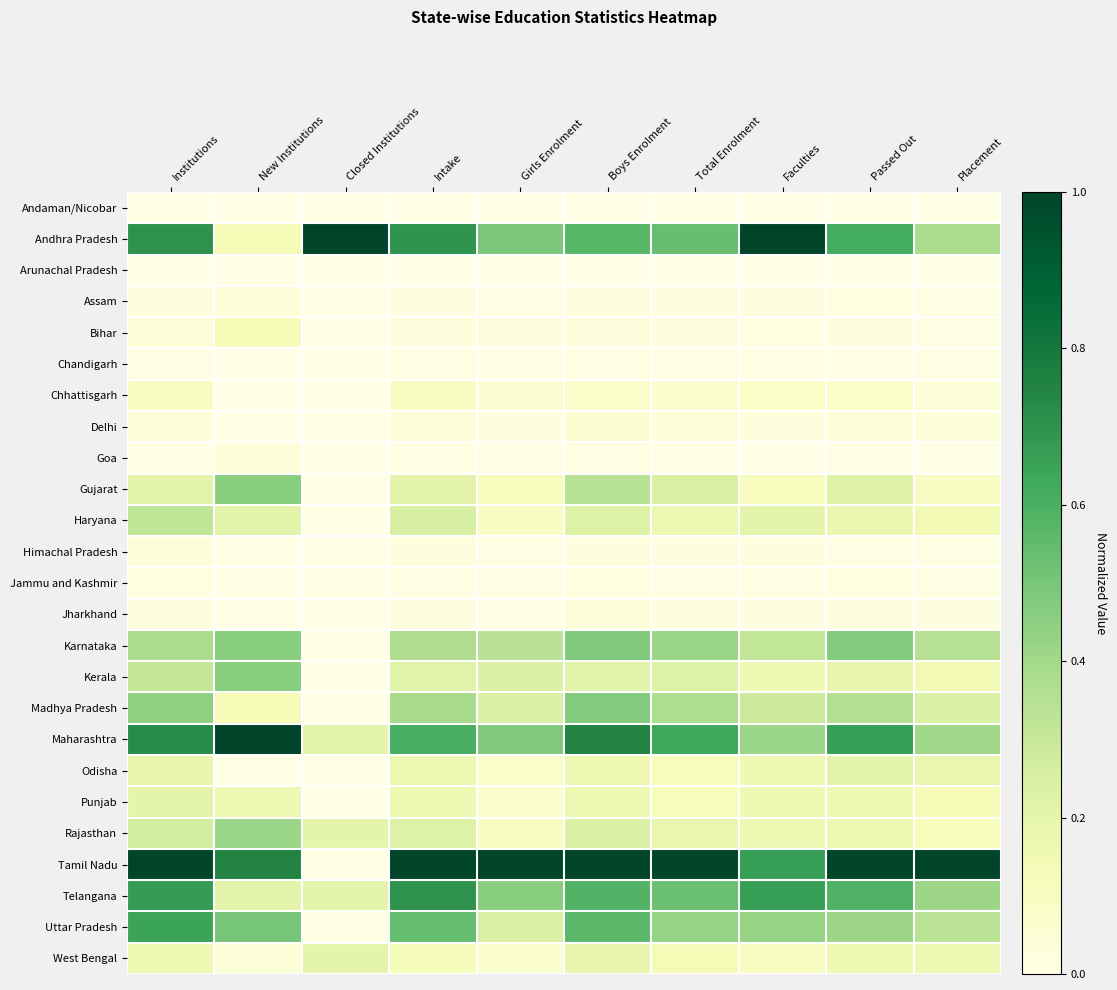

Which series has the largest total across all categories?

Tamil Nadu